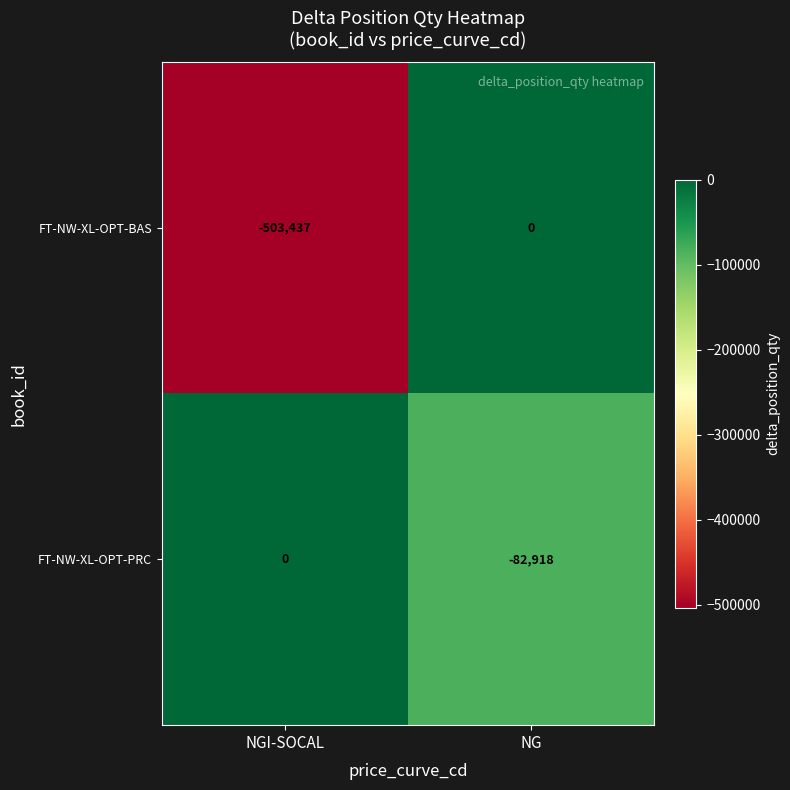

The FT-NW-XL-OPT-BAS series shows -237998 at NG. True or false?

False